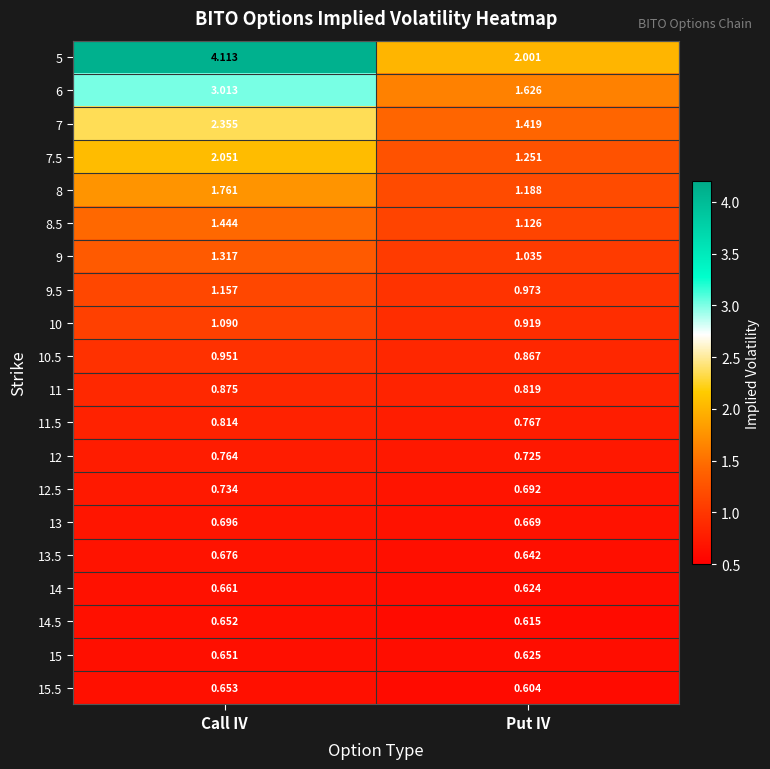

At which label does 15.5 reach its peak?

Call IV